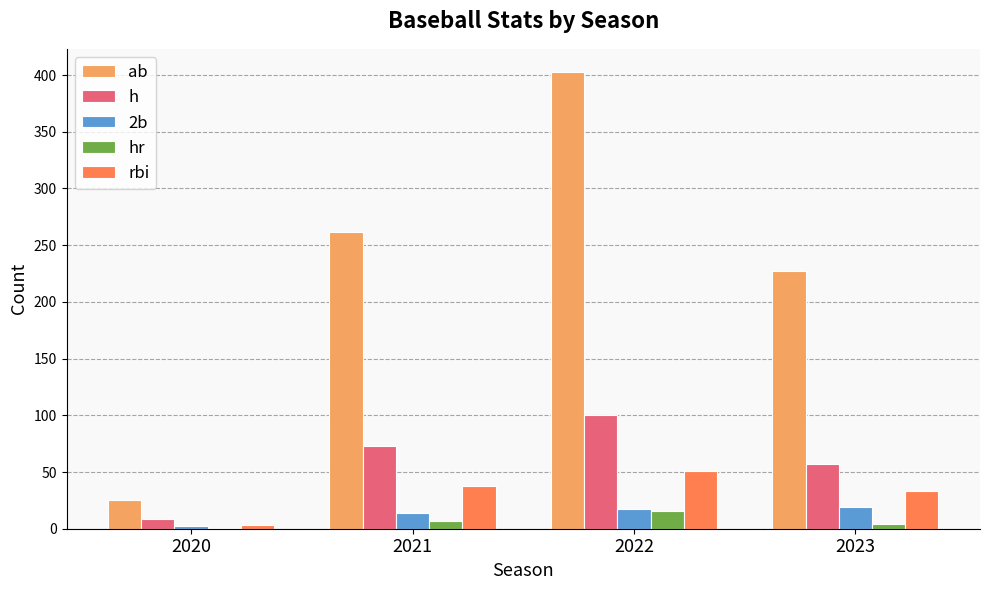

Is it true that rbi equals 3 at 2020?

True